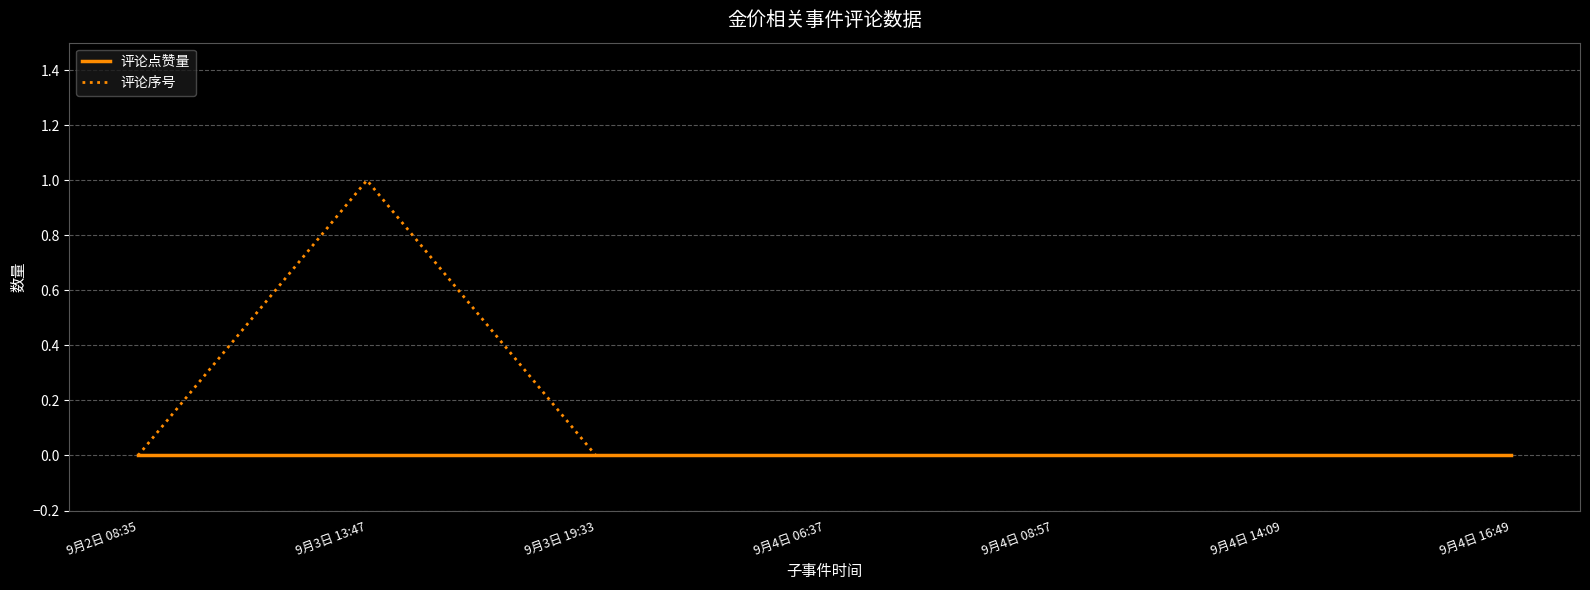

Reading right to left, transcribe all the data shown in this chart.

评论点赞量: 0	0	0	0	0	0	0
评论序号: 0	0	0	0	0	1	0